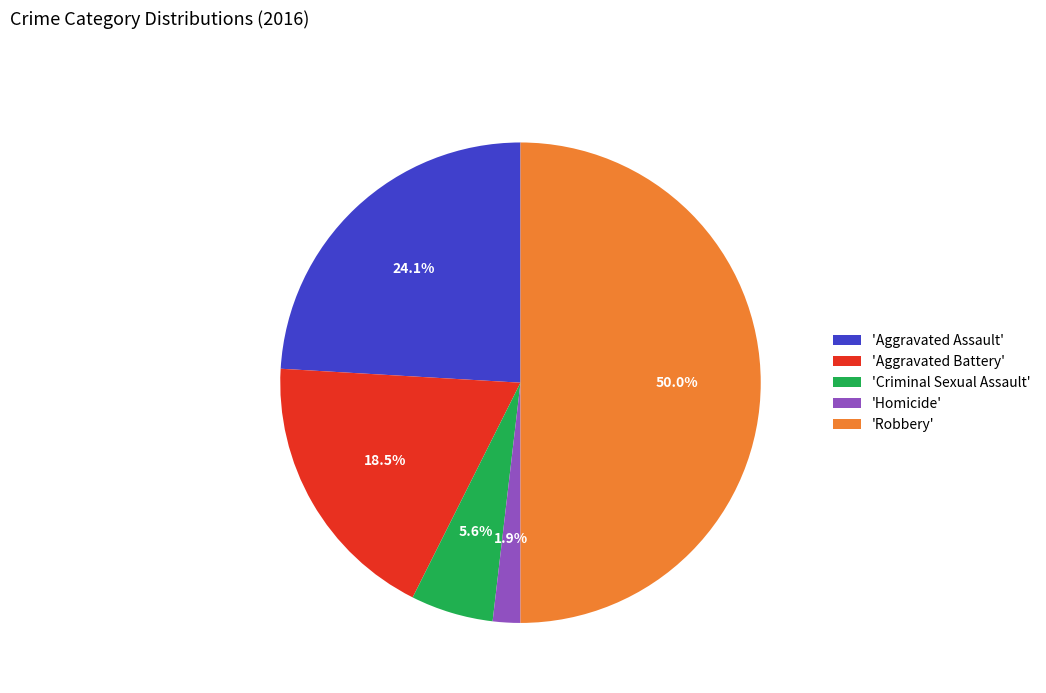

Is 'Criminal Sexual Assault' the majority of the pie?

No